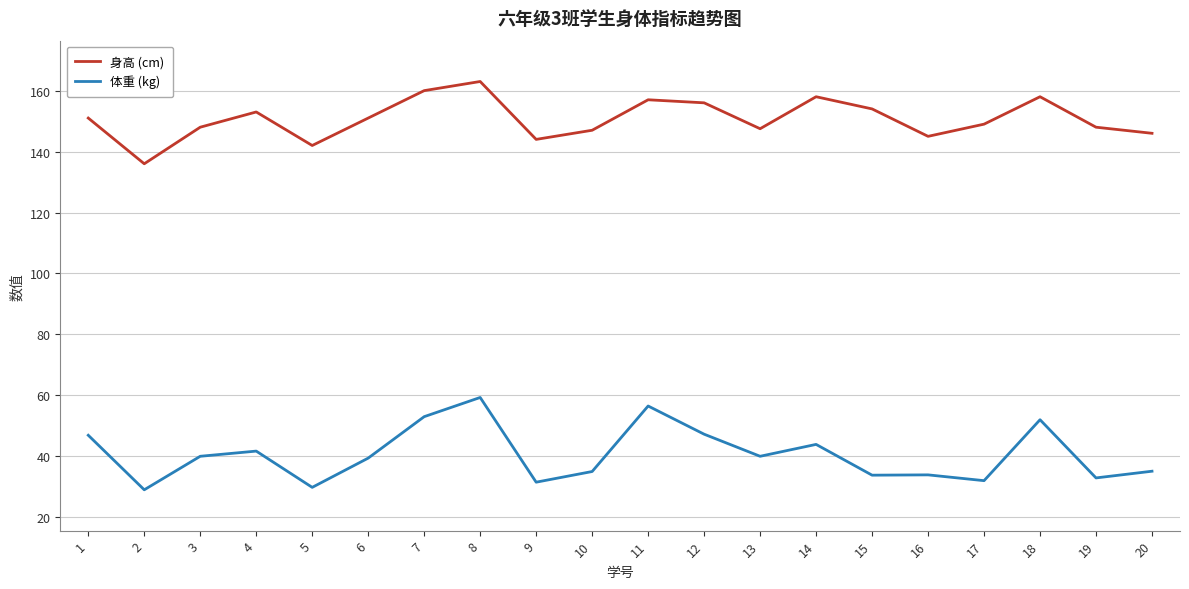

True or false: 体重 (kg) and 身高 (cm) intersect in this chart.

False